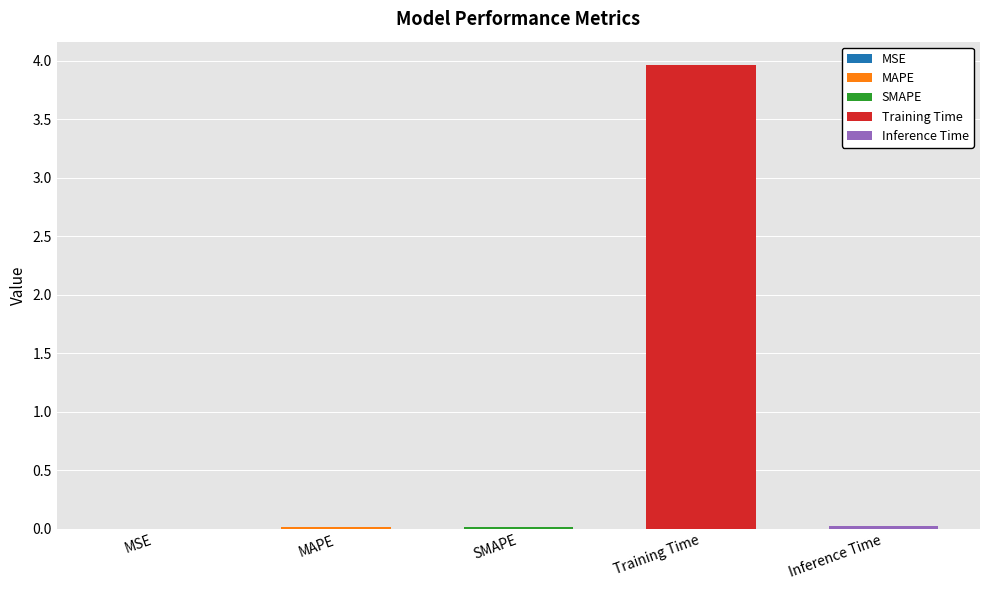

Rank the categories by value from lowest to highest.

MSE, MAPE, SMAPE, Inference Time, Training Time